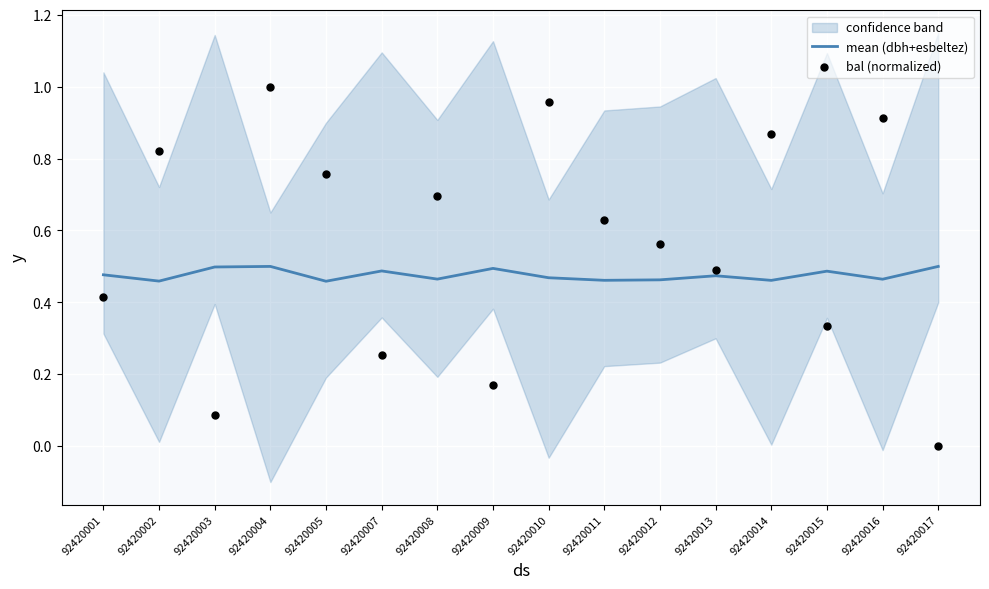

Which series has the largest total across all categories?

bal (normalized)